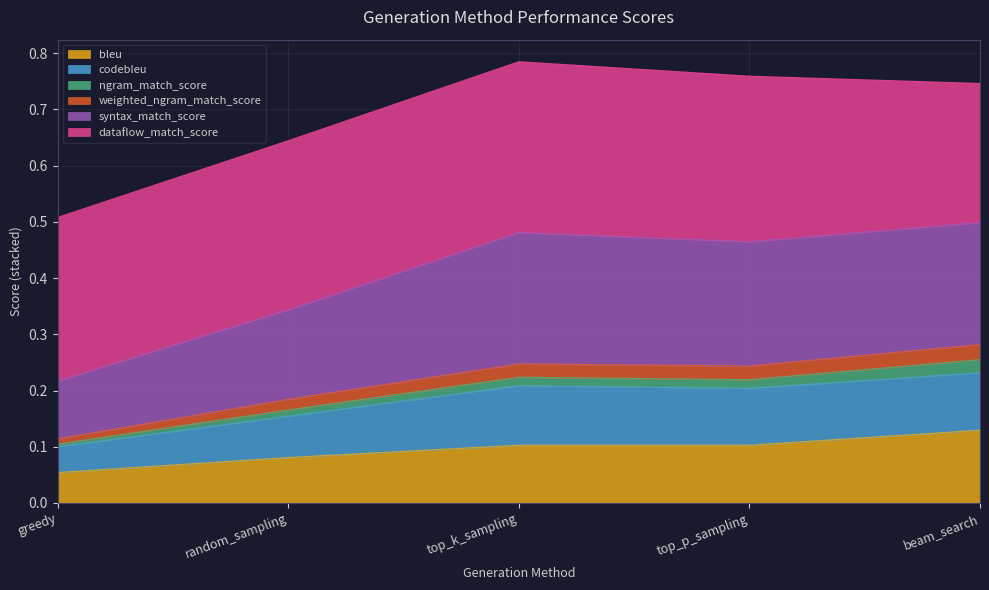

In codebleu, how many points are higher than both neighbors (excluding endpoints)?

1